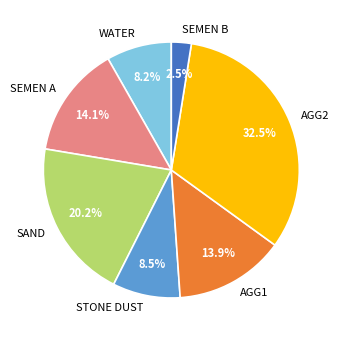

The SEMEN B slice represents 8% of the pie. True or false?

False